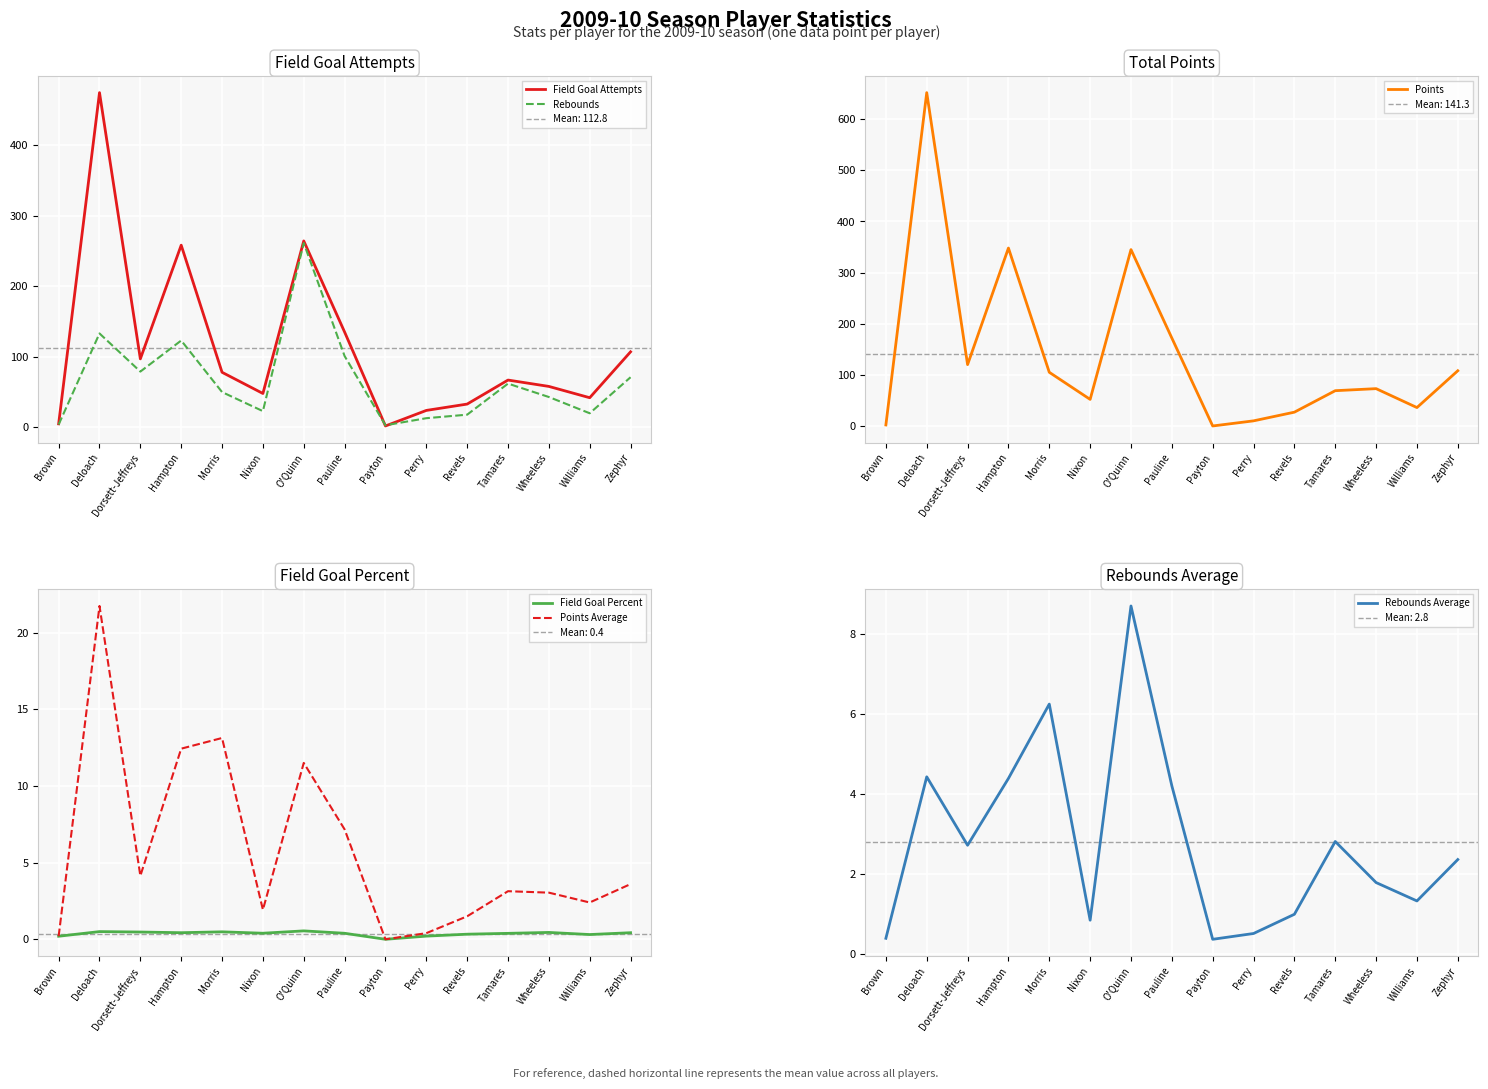

True or false: Points Average and Points intersect in this chart.

False